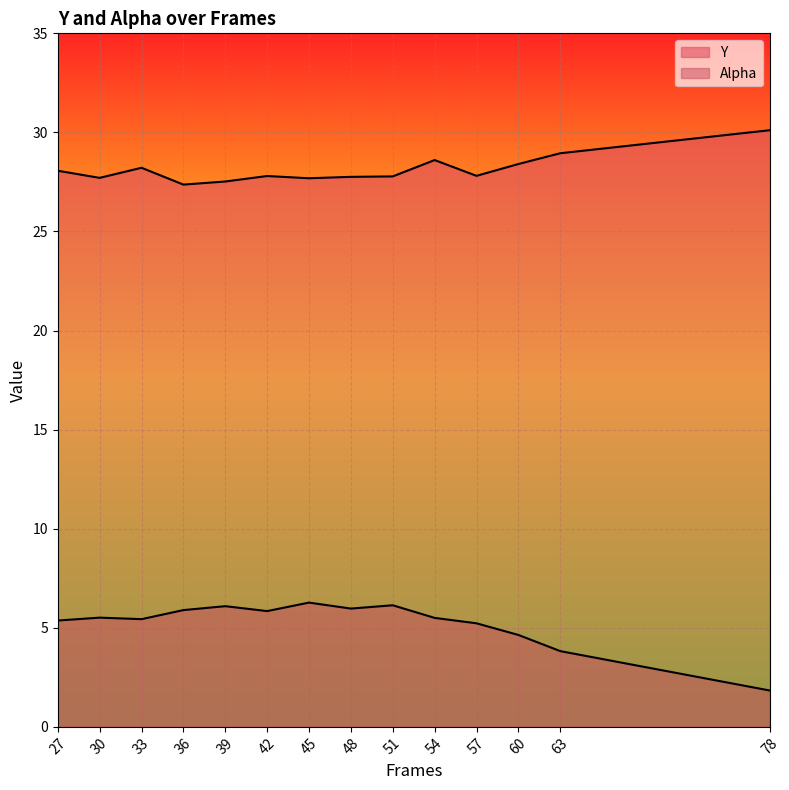

What value does the Alpha series have at 48?

6.0